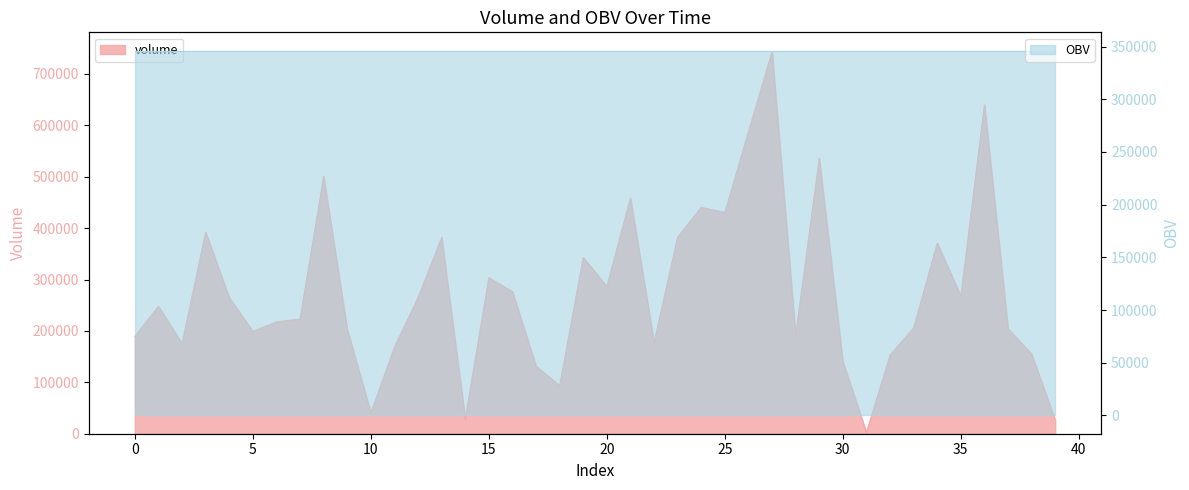

True or false: there are more than 0 points higher than both neighbors.

True